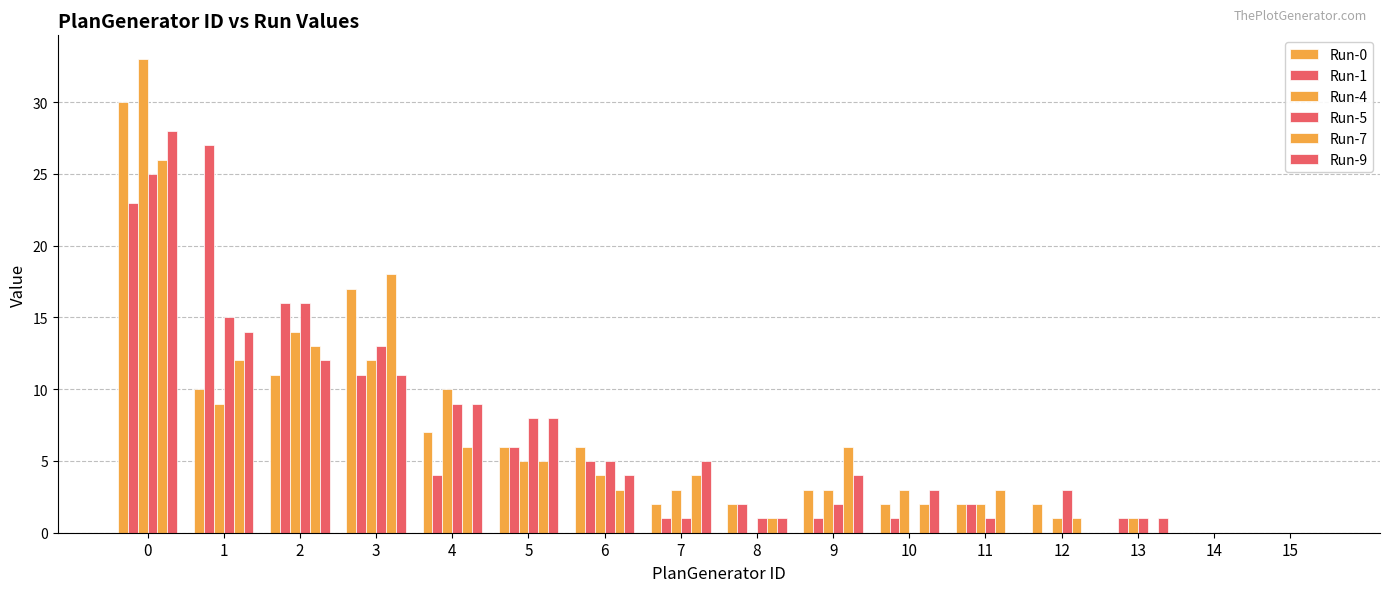

At which label does Run-5 reach its minimum?

10